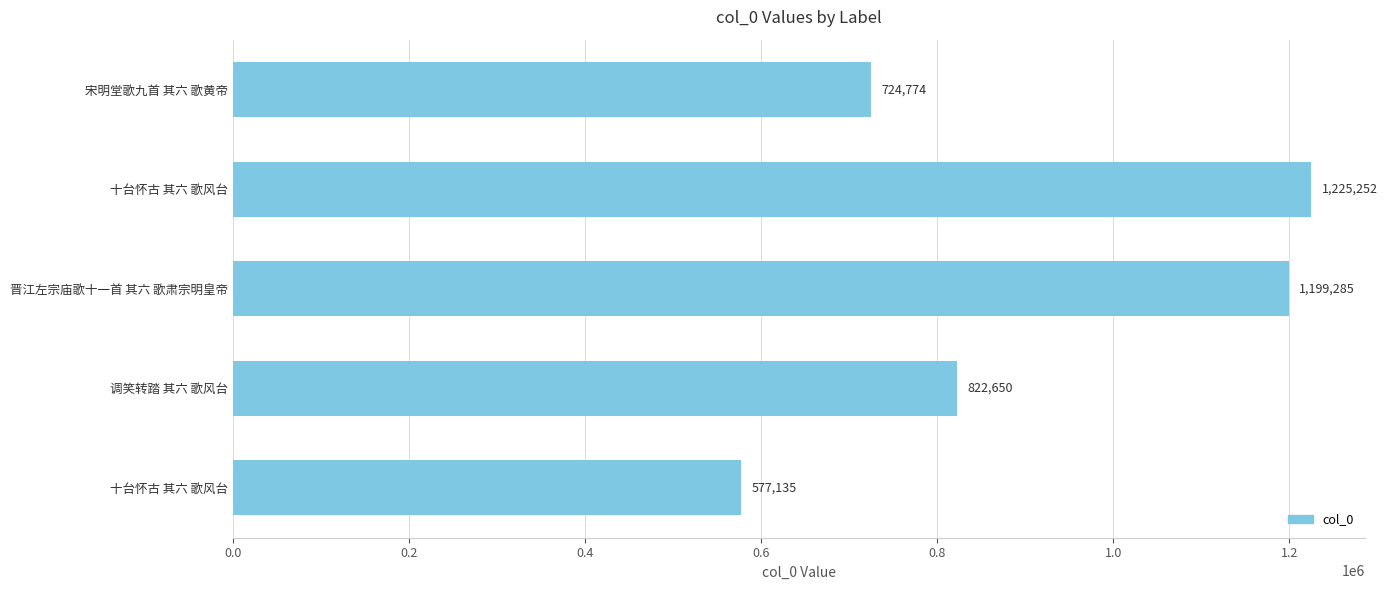

Count the number of data series in this chart.

1